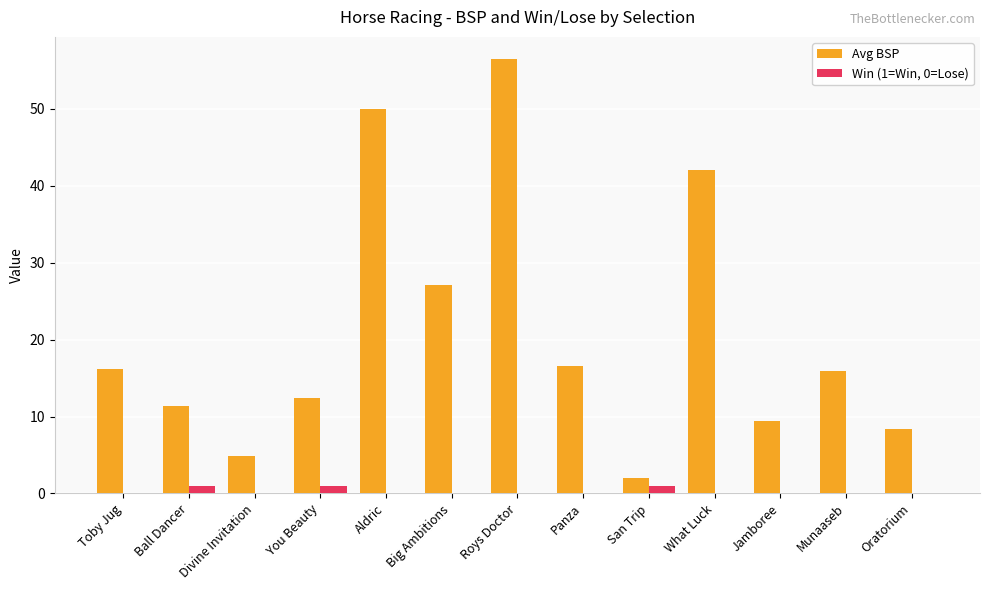

The value of Win (1=Win, 0=Lose) at Toby Jug is 0.0. True or false?

True